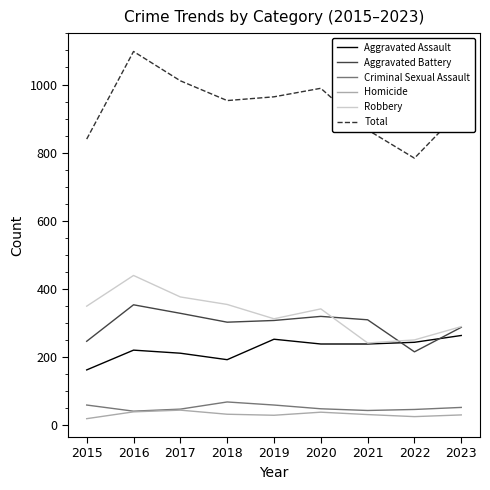

What is the minimum value for Homicide?

20